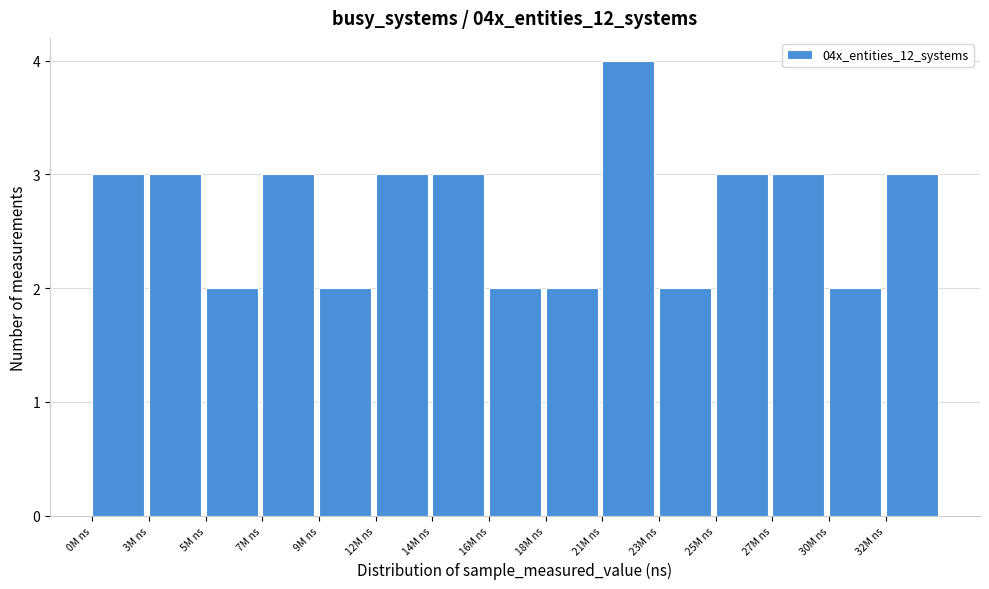

Reading left to right, list all the values displayed in this chart.

3	3	2	3	2	3	3	2	2	4	2	3	3	2	3